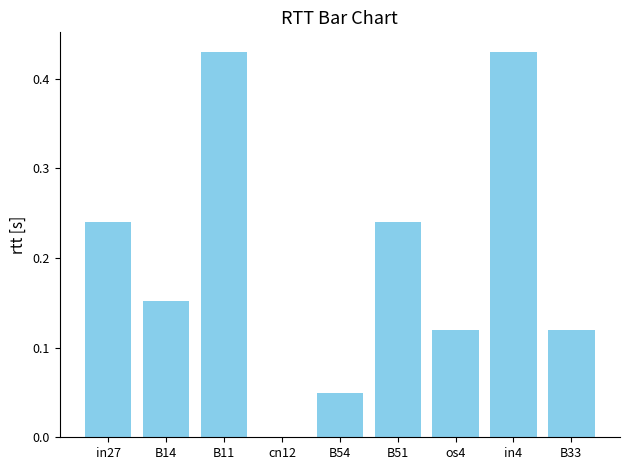

Is it true that the value at in4 is 0.6?

False